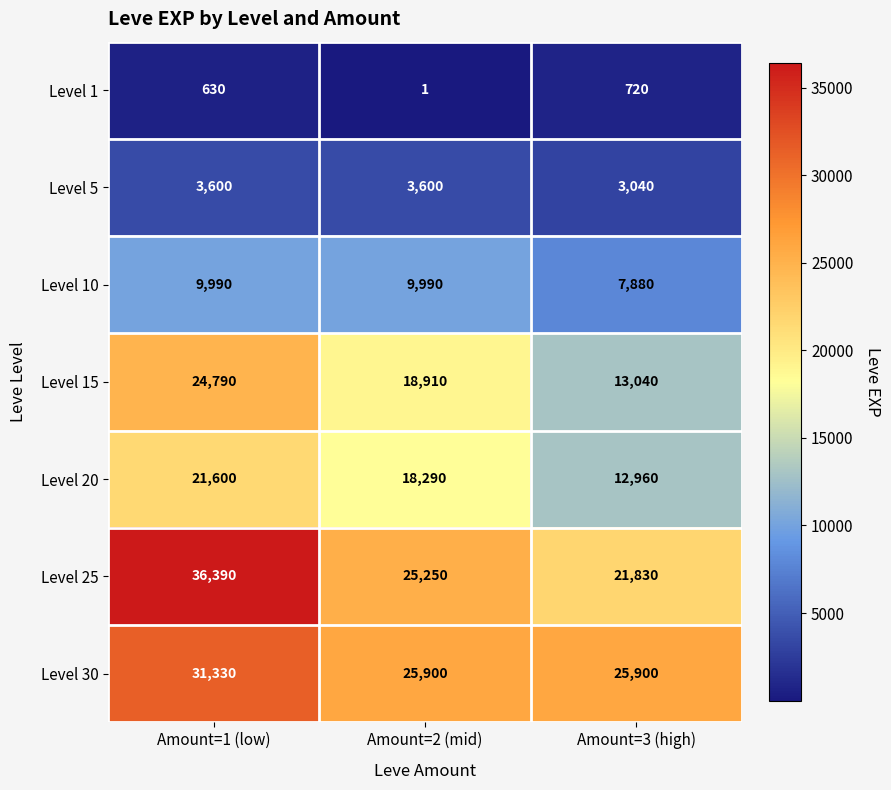

What is the spread (max minus min) of values at Amount=2 (mid)?

25899